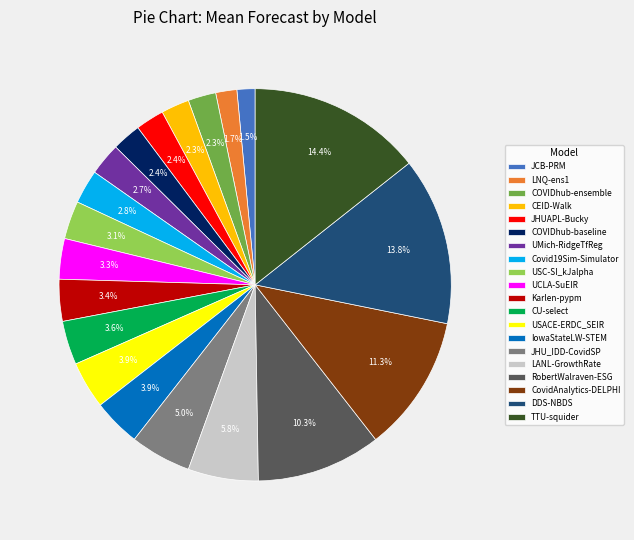

Approximately how many times larger is the value at LANL-GrowthRate compared to COVIDhub-ensemble?

2.5